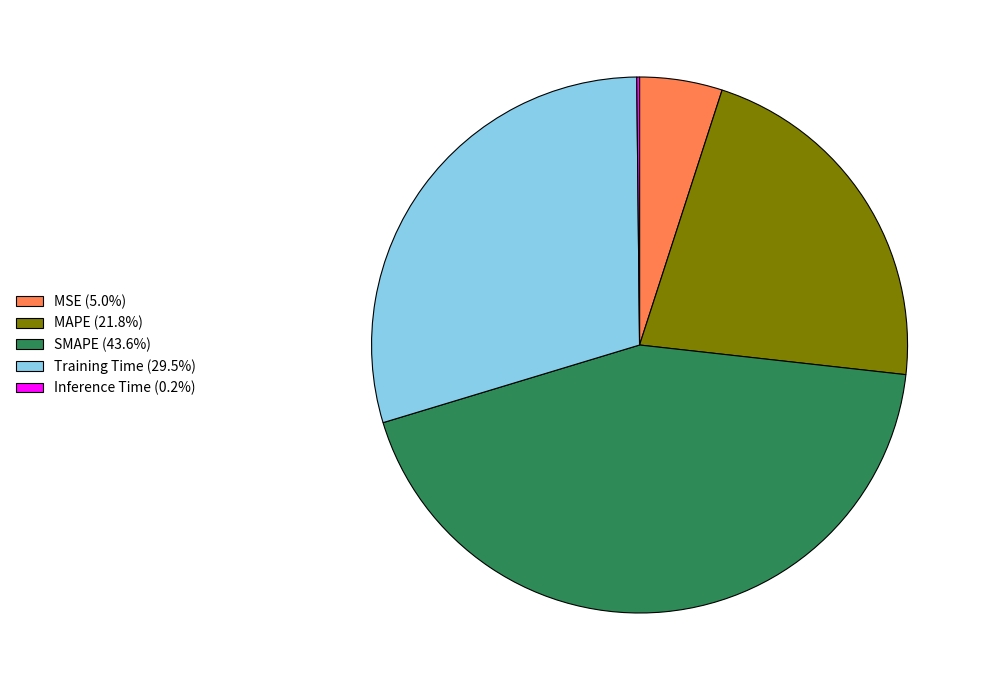

True or false: MSE accounts for 5% of the total.

True